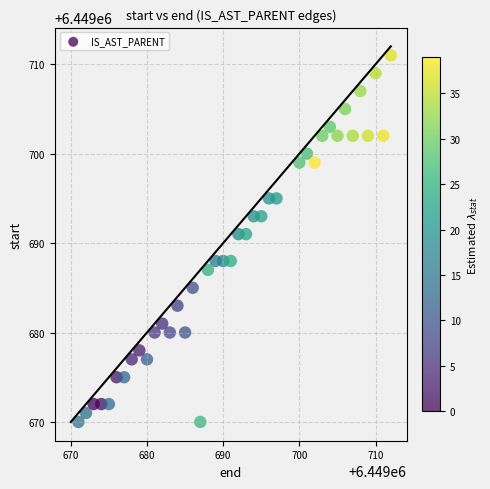

What is the range of X values (max minus min)?

41